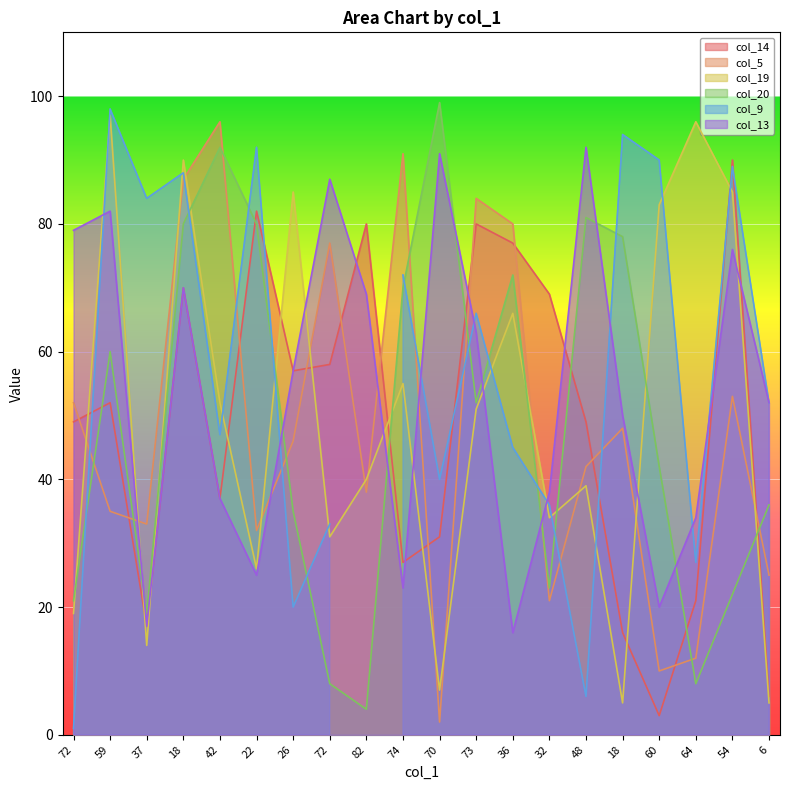

Where is the first local maximum for col_14?

59